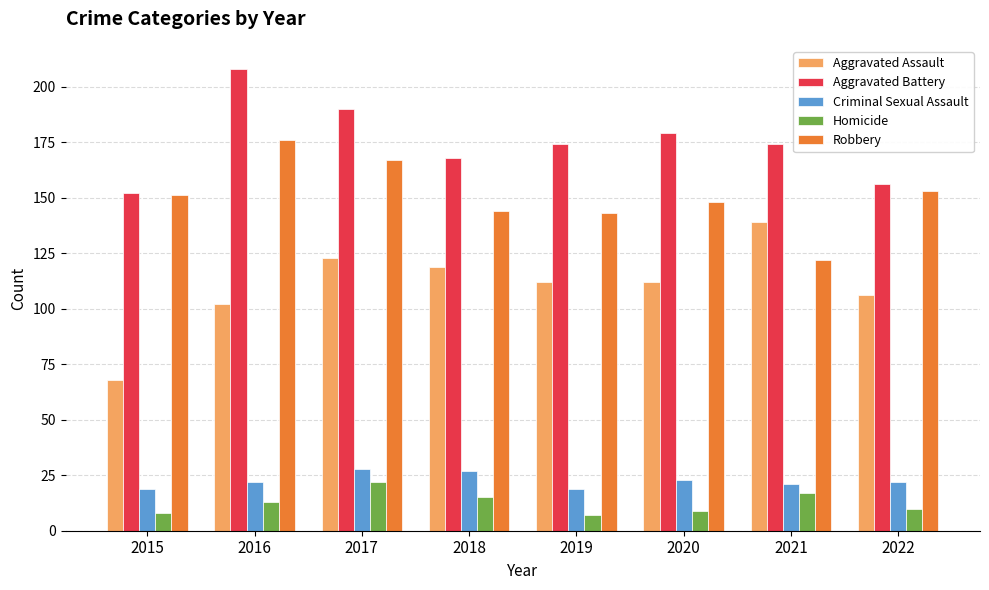

Does the chart contain stacked bars?

No